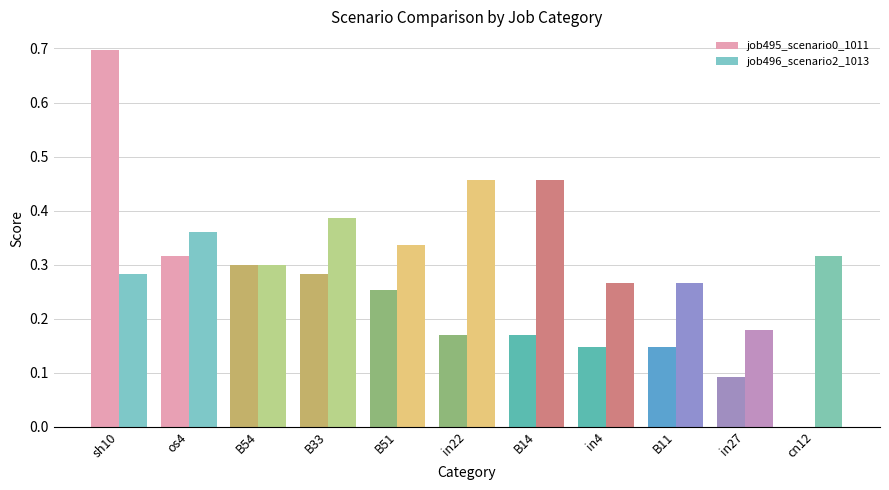

What is the sum of all job496_scenario2_1013 values?

3.6